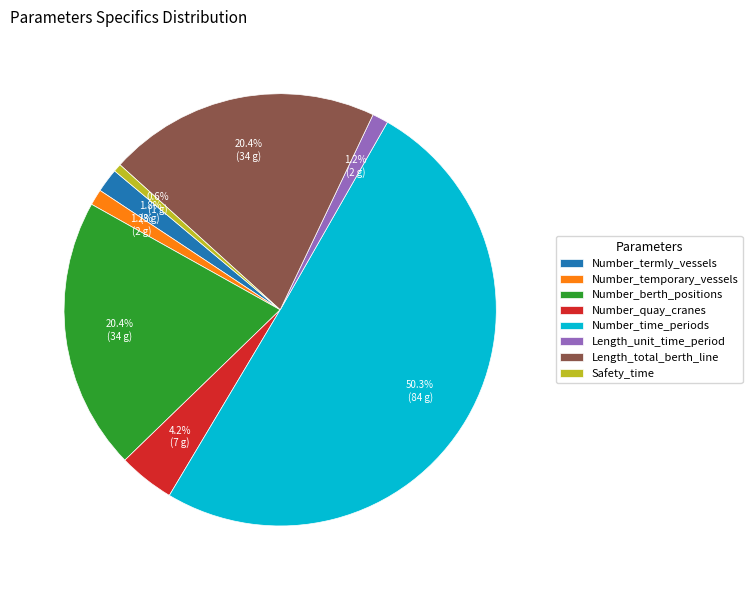

What percentage is the Length_total_berth_line slice, to the nearest percent?

20%